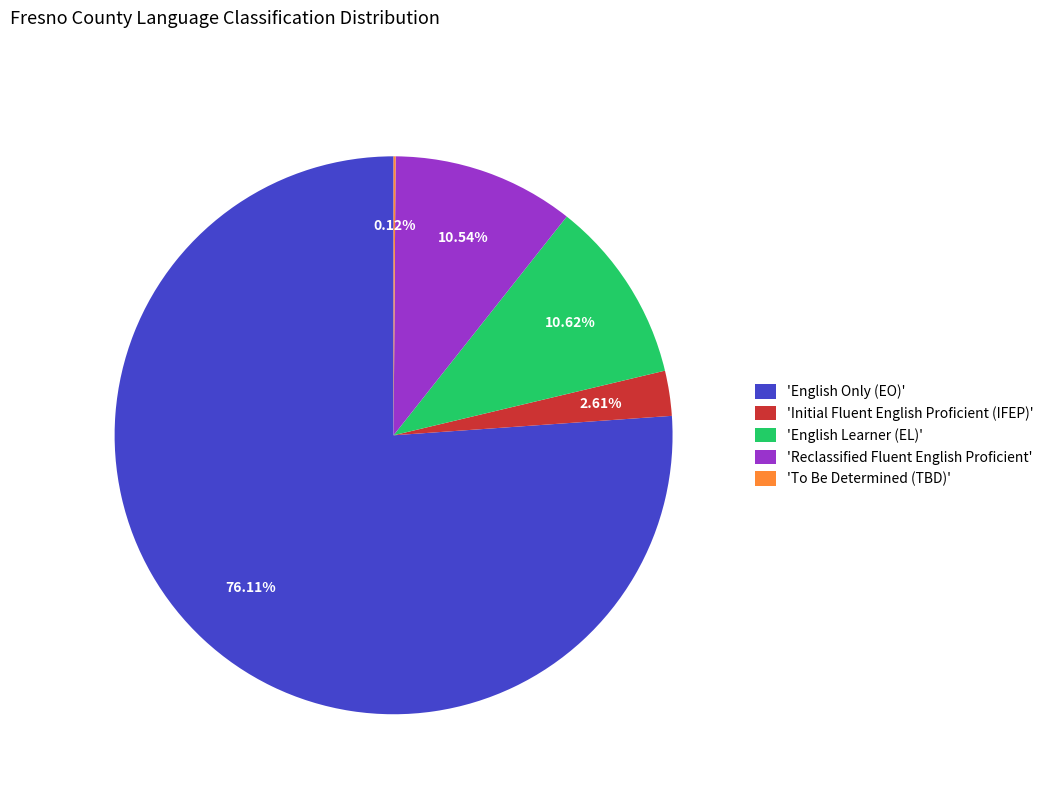

Approximately how many times larger is the value at 'Reclassified Fluent English Proficient' compared to 'English Learner (EL)'?

1.0